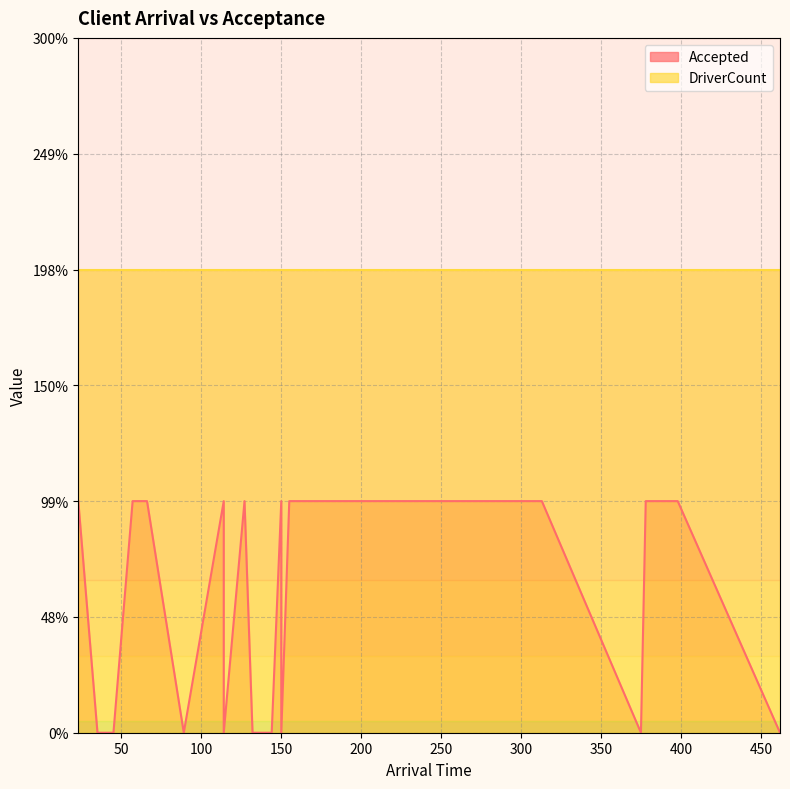

What is the sum of all values?

21